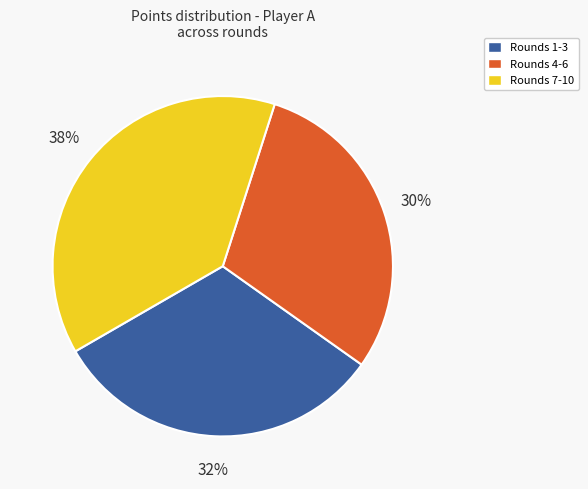

To the nearest percent, what is the average slice percentage?

33%